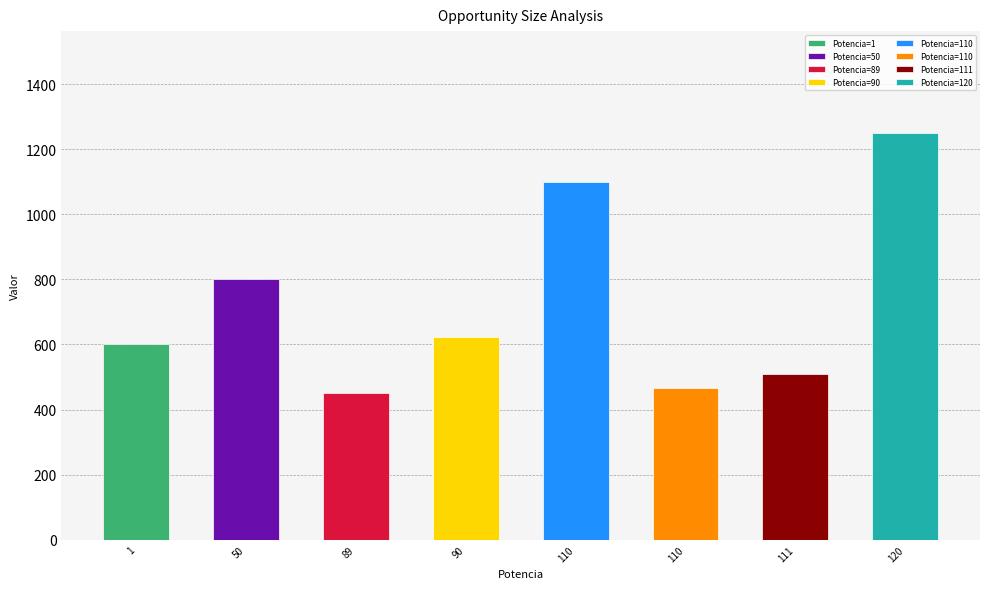

How many data points are less than 622?

4